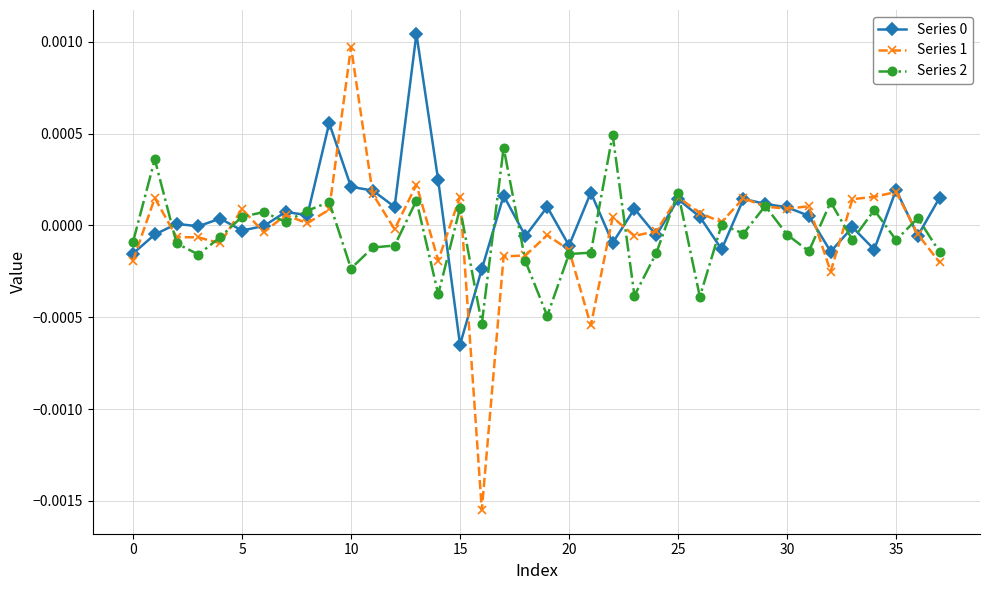

True or false: Series 0 has more than 2 points higher than both neighbors.

True